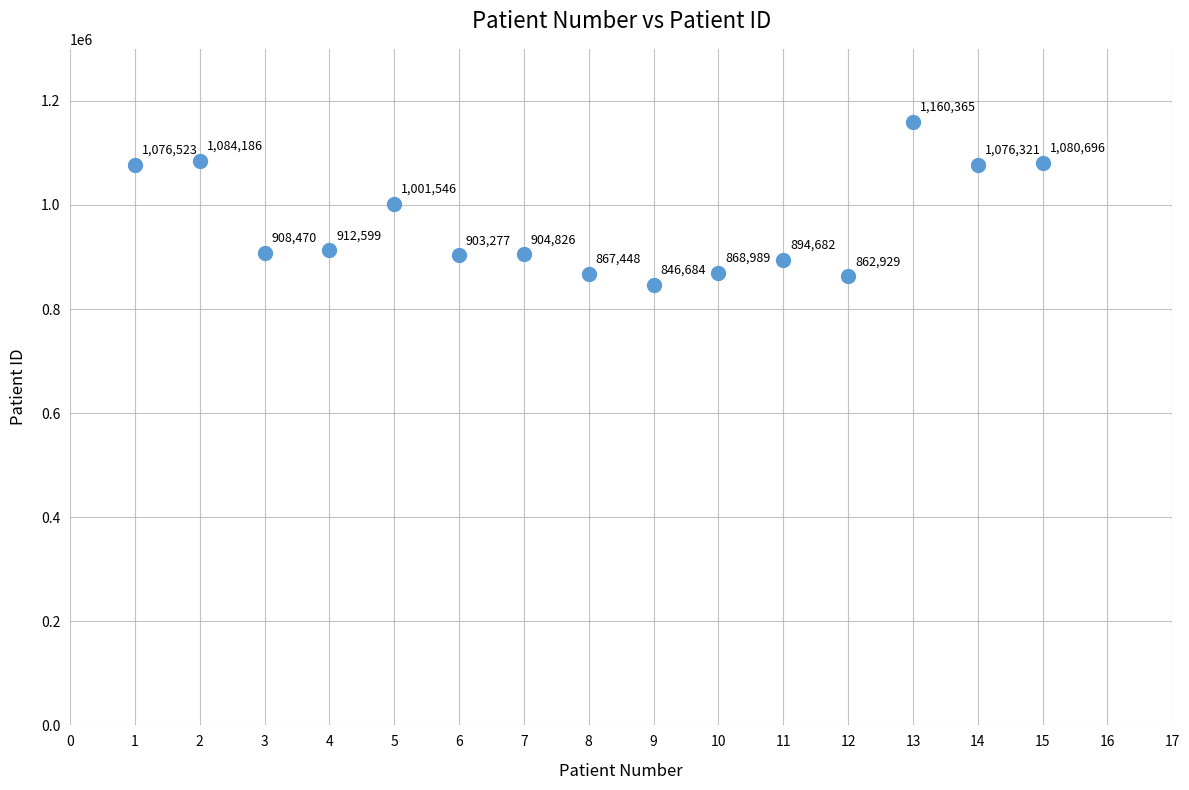

What Y value in the scatter plot is closest to 1003524?

1001546